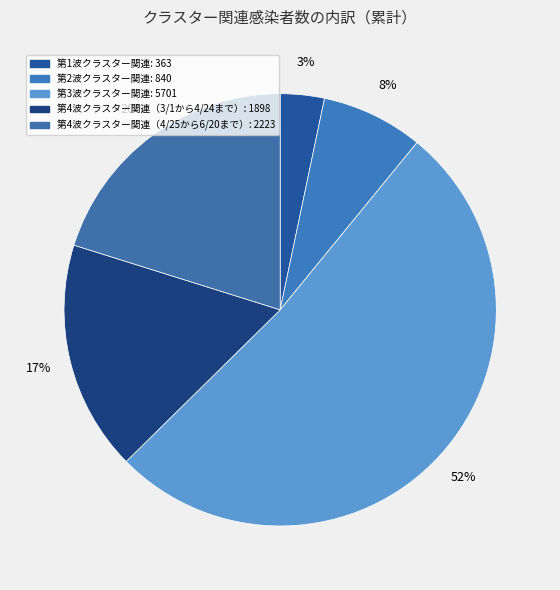

True or false: 第2波クラスター関連 accounts for 8% of the total.

True